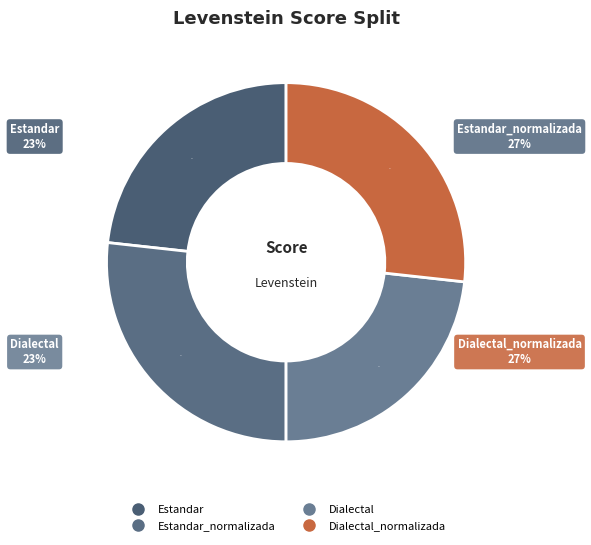

How many slices are in this pie chart?

4